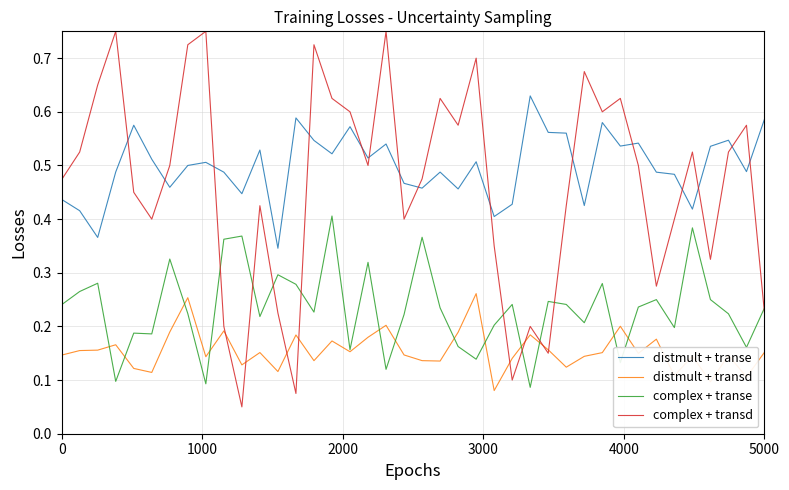

Which series has the largest total across all categories?

distmult + transe